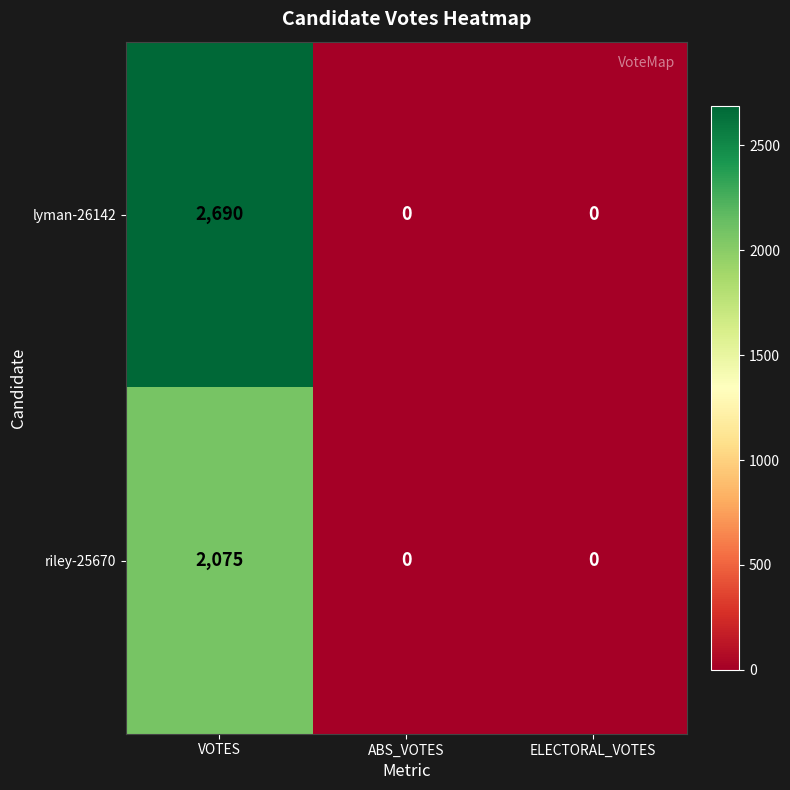

Reading left to right, what are all the values shown in this chart?

lyman-26142: 2690	0	0
riley-25670: 2075	0	0